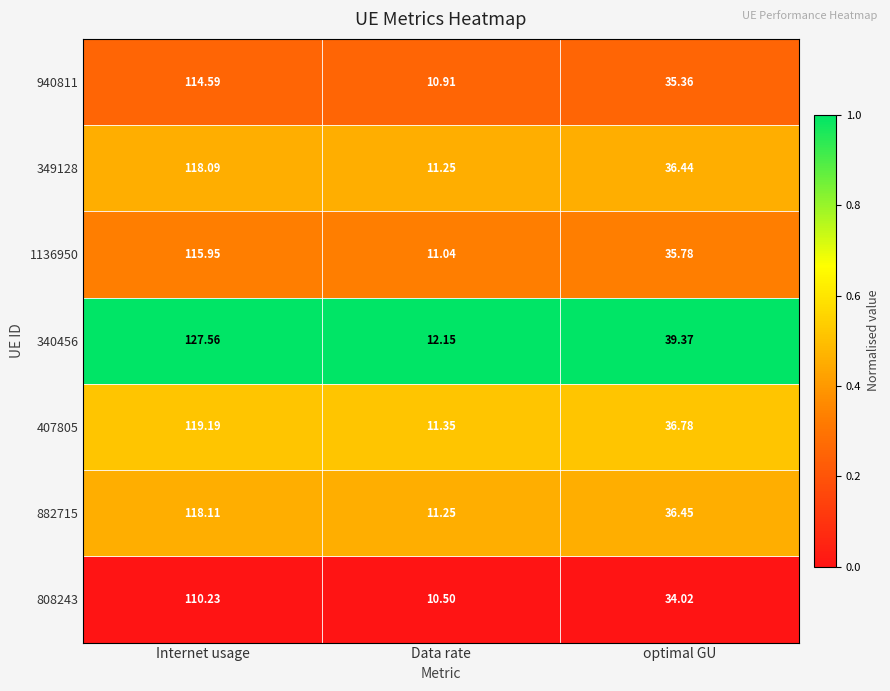

At which category is the sum across all series the highest?

Internet usage